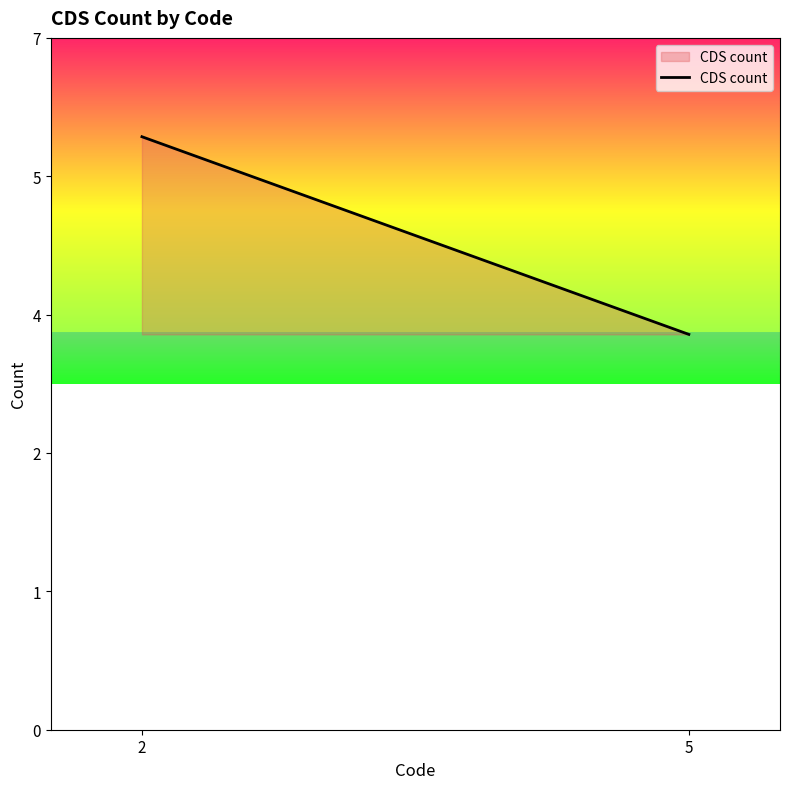

What is the change in value from 2 to 5?

-2